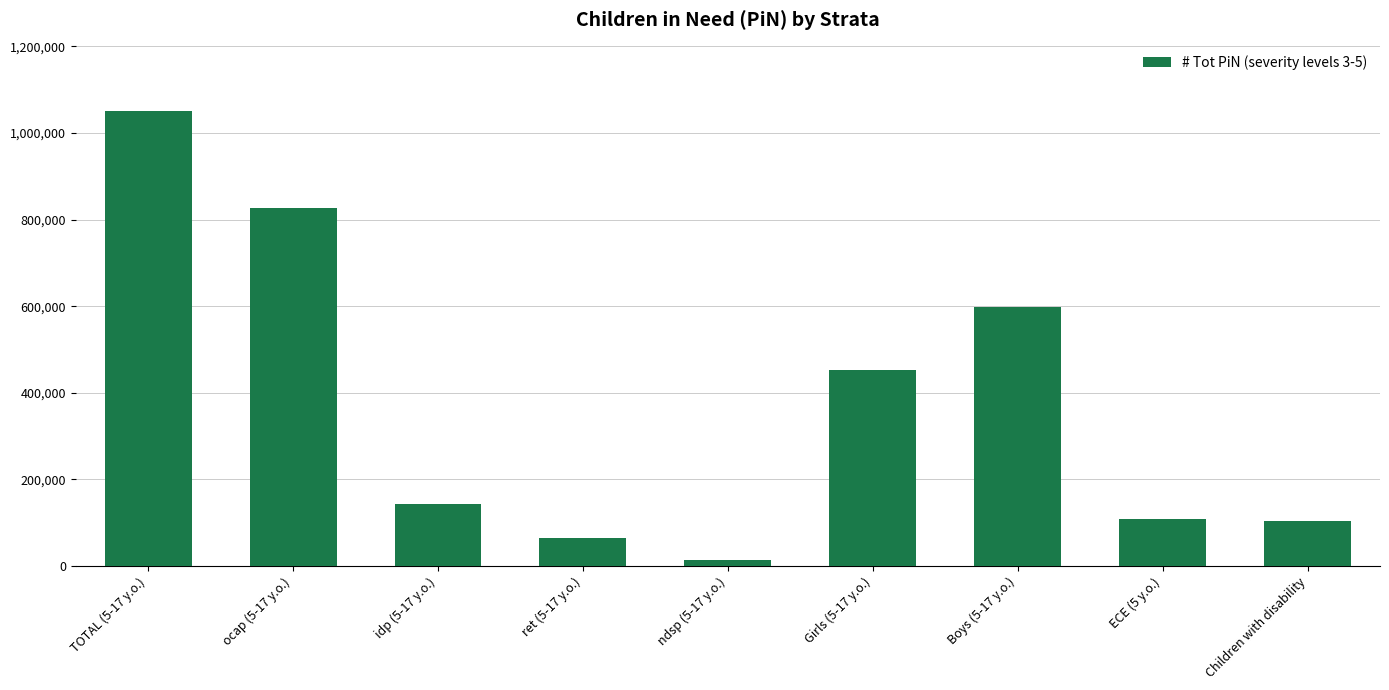

What is the maximum value shown in the chart?

1050893